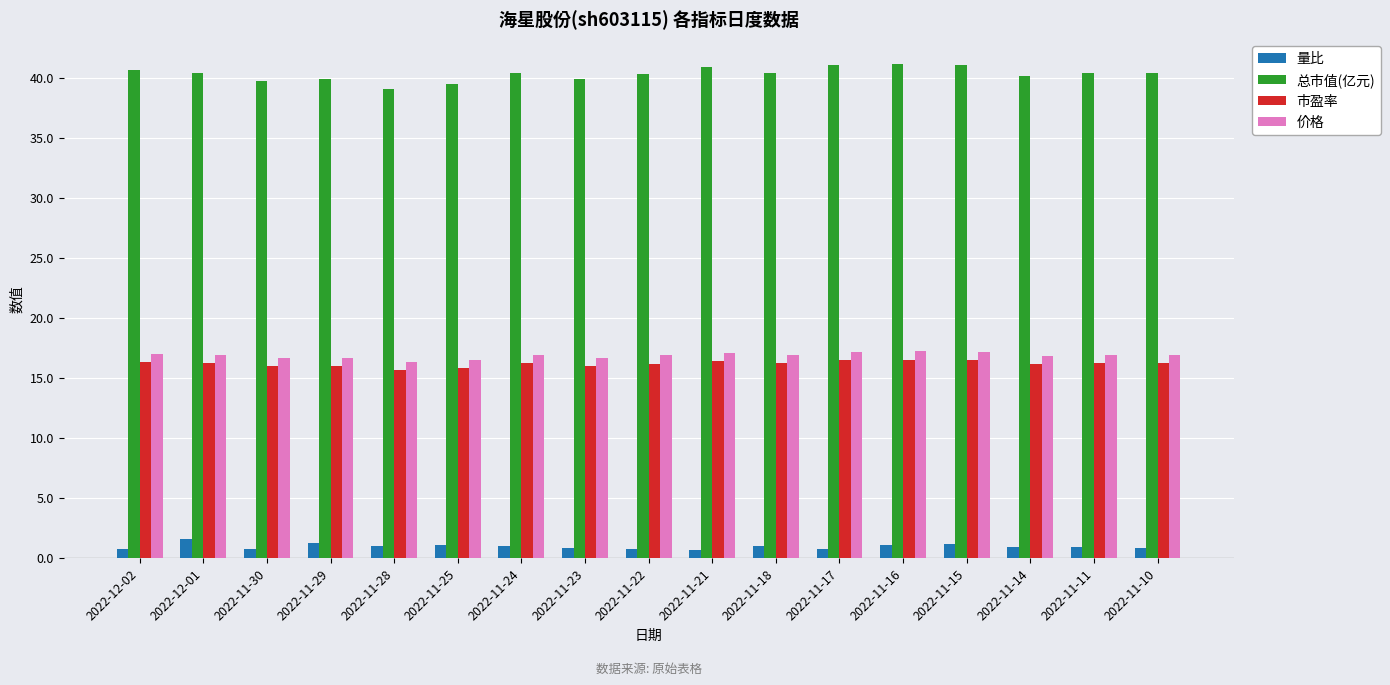

Read the 量比 value at 2022-11-11.

0.9